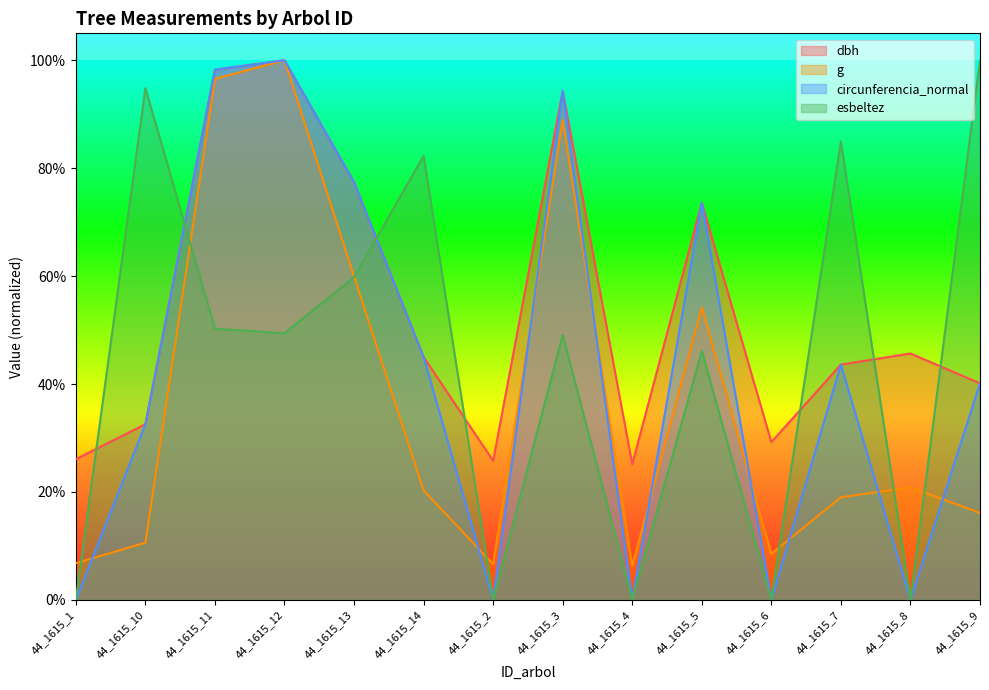

The value of g at 44_1615_4 is 0.1. True or false?

True